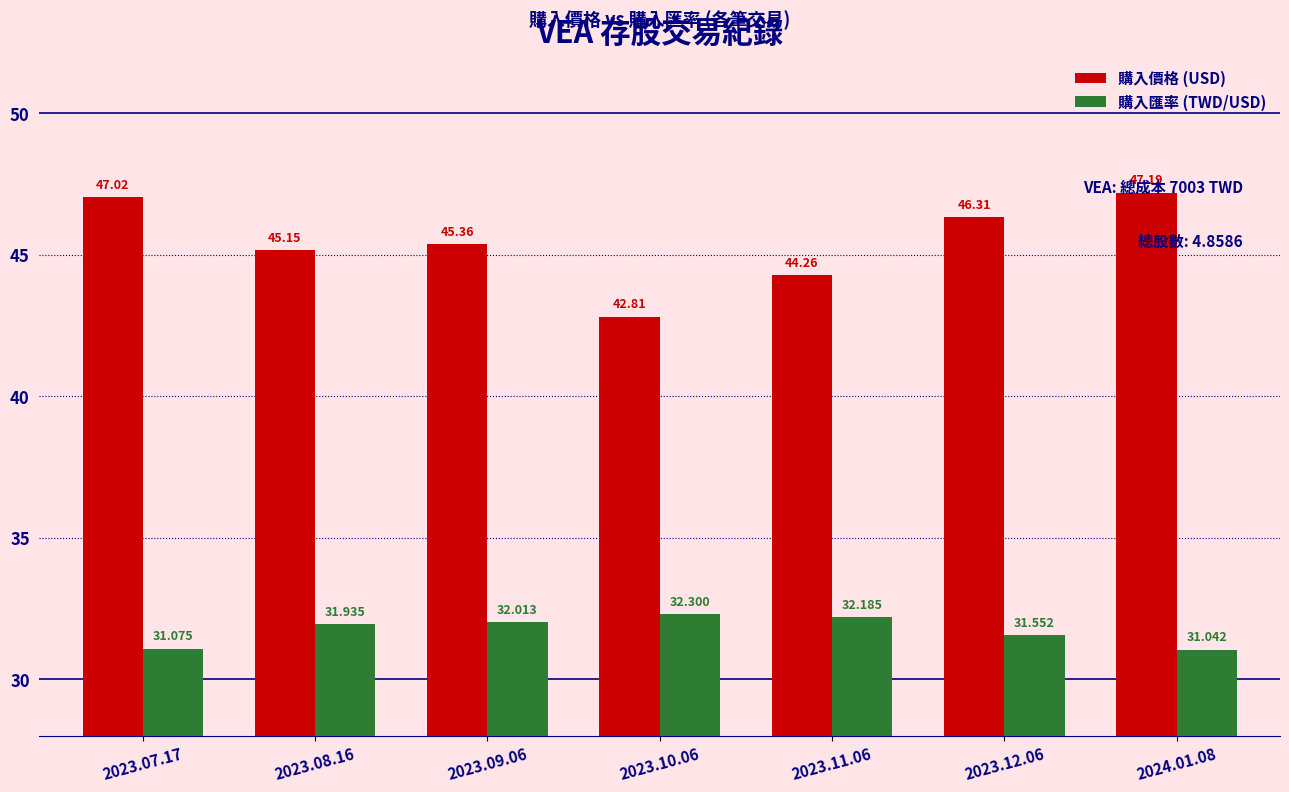

Which series has the largest total across all categories?

購入價格 (USD)